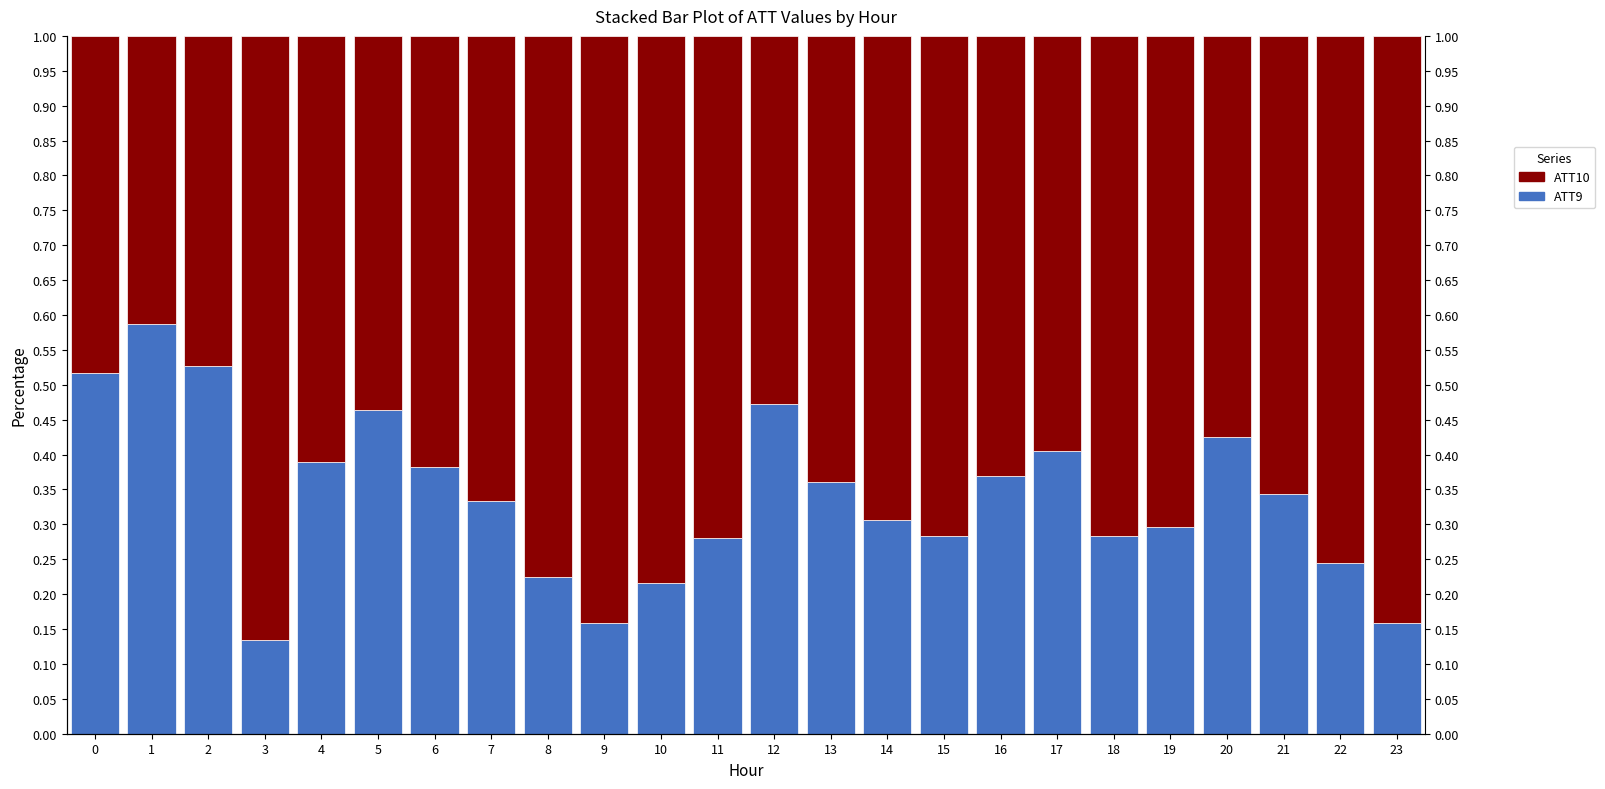

At which label is ATT9 closest to 0?

3